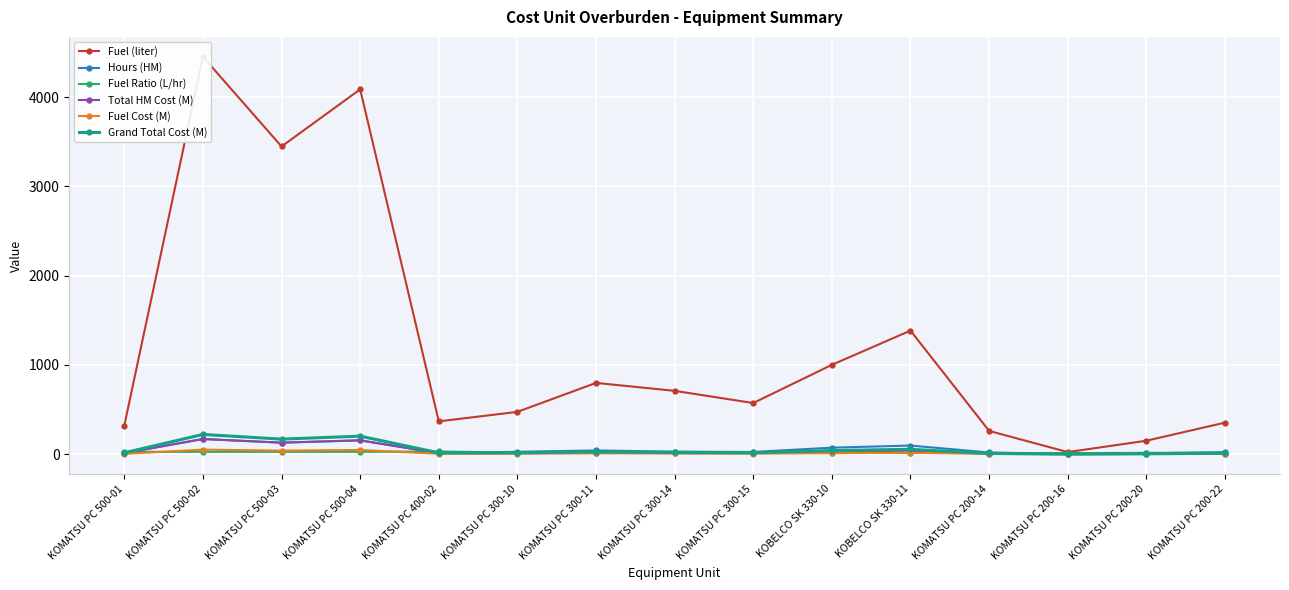

Reading left to right, what are all the values shown in this chart?

Fuel (liter): 320.9	4451.6	3446.7	4086.5	367.5	474.0	798.4	709.6	572.8	1001.0	1384.2	260.6	23.4	150.7	353.4
Hours (HM): 12.0	170.0	129.0	155.0	12.0	27.0	42.0	28.0	25.0	73.0	96.7	19.0	2.0	10.0	23.0
Fuel Ratio (L/hr): 26.8	26.2	26.7	26.4	30.6	17.6	19.0	25.3	22.9	13.7	14.3	13.7	11.7	15.1	15.4
Total HM Cost (M): 12.0	170.0	129.0	155.0	11.4	10.8	16.8	11.2	10.0	29.2	38.7	5.2	0.6	2.8	6.3
Fuel Cost (M): 3.7	51.2	39.6	47.0	4.2	5.5	9.2	8.2	6.6	11.5	15.9	3.0	0.3	1.7	4.1
Grand Total Cost (M): 15.7	221.2	168.6	202.0	15.6	16.2	26.0	19.4	16.6	40.7	54.6	8.2	0.8	4.5	10.4